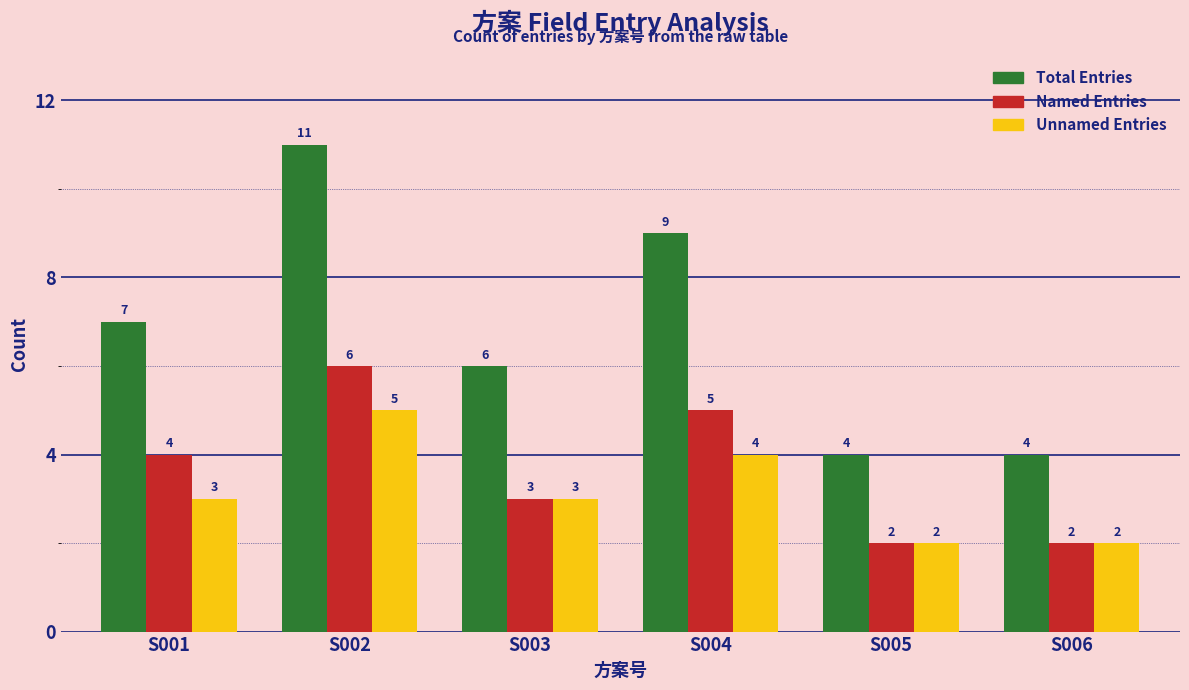

What are all the series names shown in the legend?

Total Entries, Named Entries, Unnamed Entries